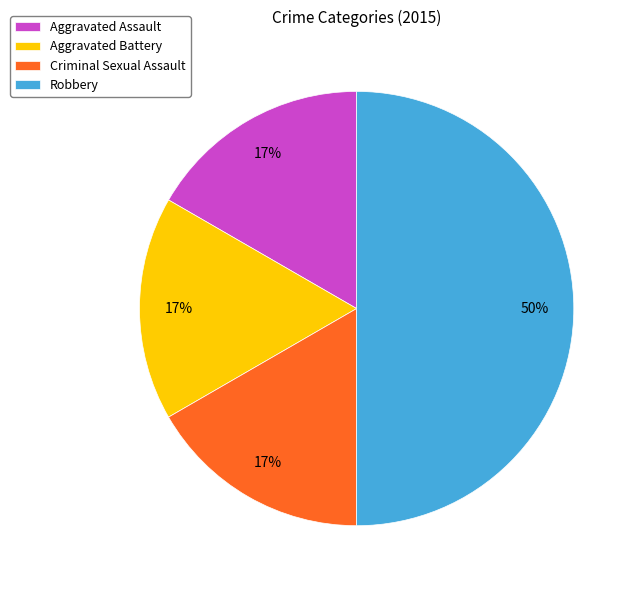

What is the ratio of the value at Aggravated Battery to the value at Criminal Sexual Assault?

1.0